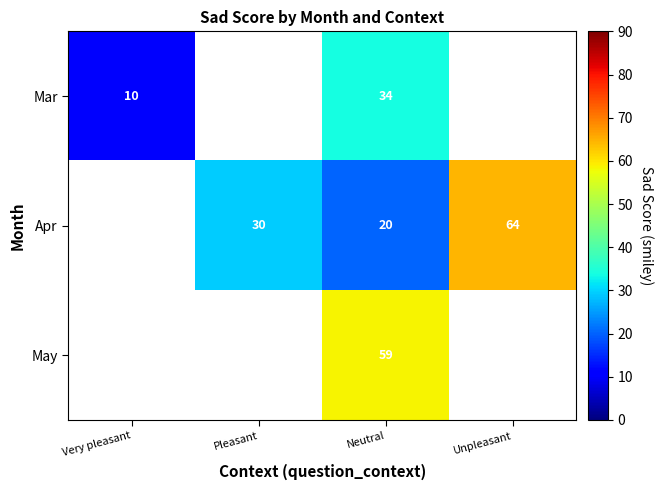

At how many categories does at least one series exceed 46?

2